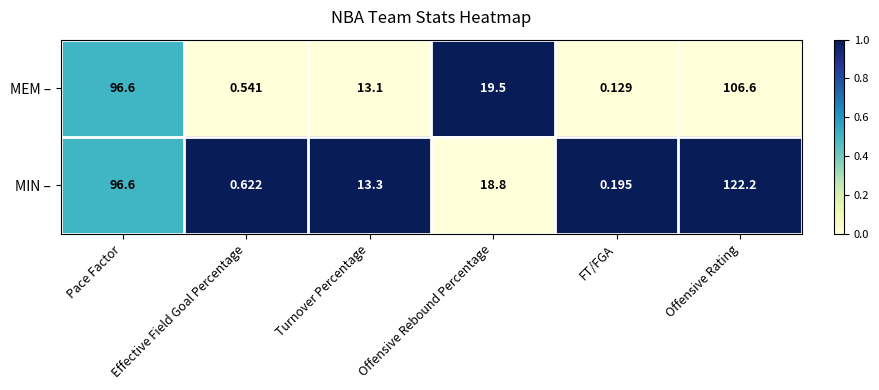

Rank the series at Offensive Rating from lowest to highest value.

MEM –, MIN –